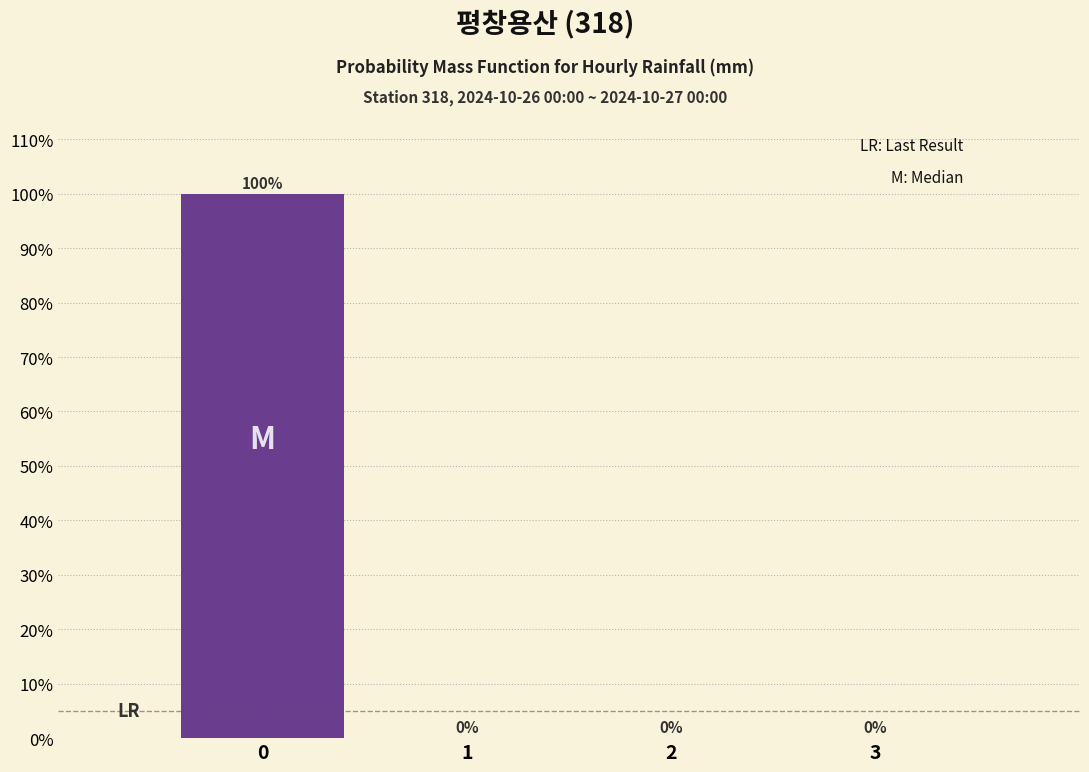

Reading left to right, transcribe this chart: for each bar, give the range it covers on the x-axis and its height.

-0.5 to 0.5: 100
0.5 to 1.5: 0
1.5 to 2.5: 0
2.5 to 3.5: 0